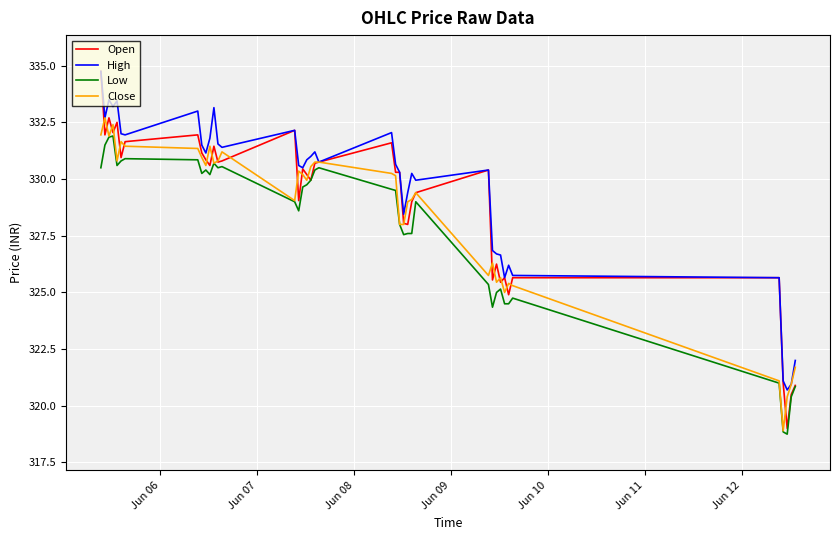

What are all the series names shown in the legend?

Open, High, Low, Close